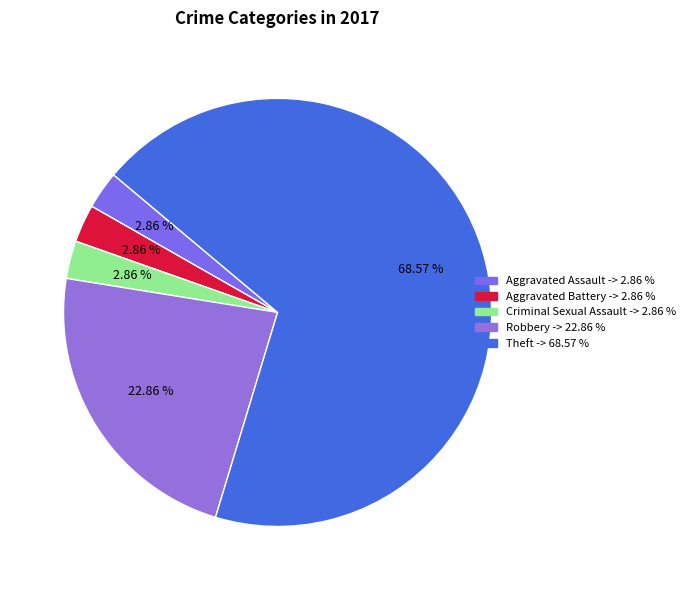

Count the number of slices in the pie.

5